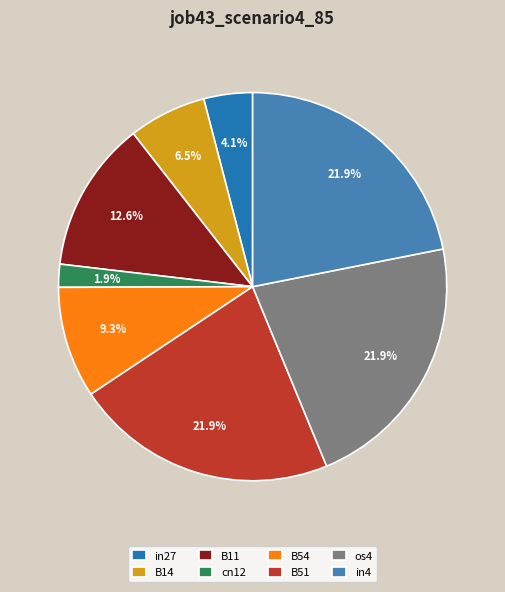

Is there a majority slice in this chart?

No